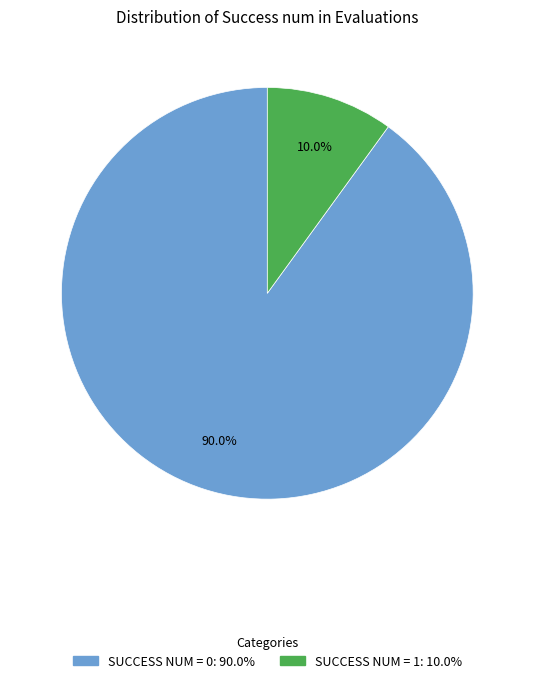

How many slices are in this pie chart?

2